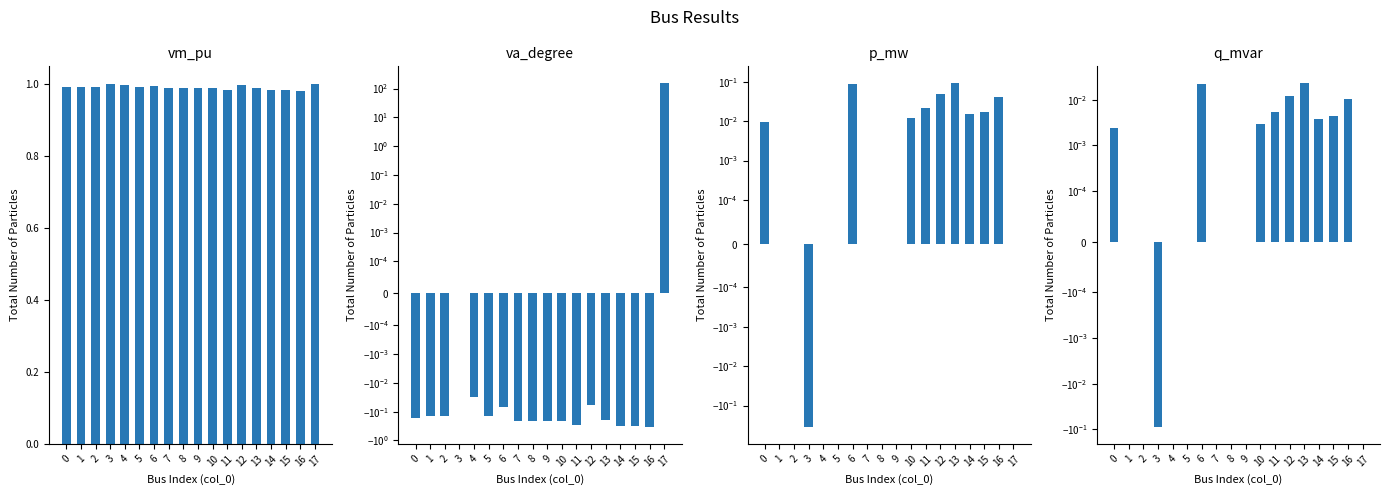

The value of vm_pu at 12 is 1.0. True or false?

True